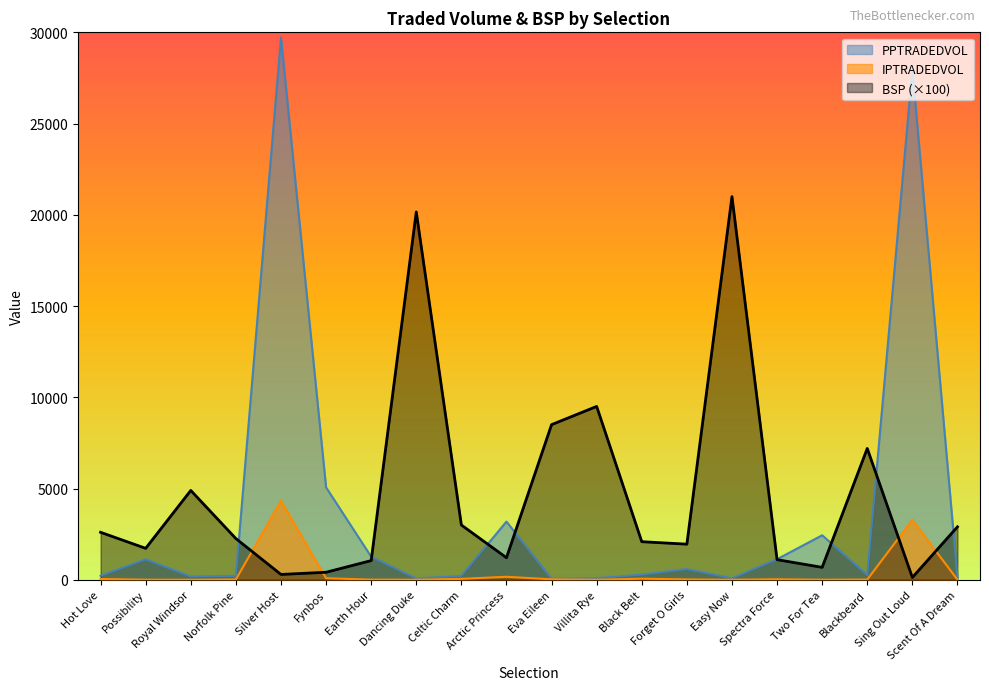

Reading left to right, extract all data points from this chart.

IPTRADEDVOL: 41.8	2.6	0.9	15.3	4324.2	84.0	5.8	0.6	48.6	161.9	23.9	0.8	56.7	18.3	0.3	25.5	1.2	10.2	3284.7	2.2
PPTRADEDVOL: 213.8	1121.9	176.1	214.0	29717.7	5062.6	1264.8	67.2	212.4	3187.4	53.9	84.1	277.5	582.3	80.1	1125.8	2438.0	258.0	27972.0	135.3
BSP: 2600.0	1721.4	4894.8	2256.4	290.9	410.0	1050.0	20158.1	3000.0	1207.5	8500.0	9500.0	2085.4	1950.0	21000.0	1100.0	680.0	7196.2	125.0	2900.0